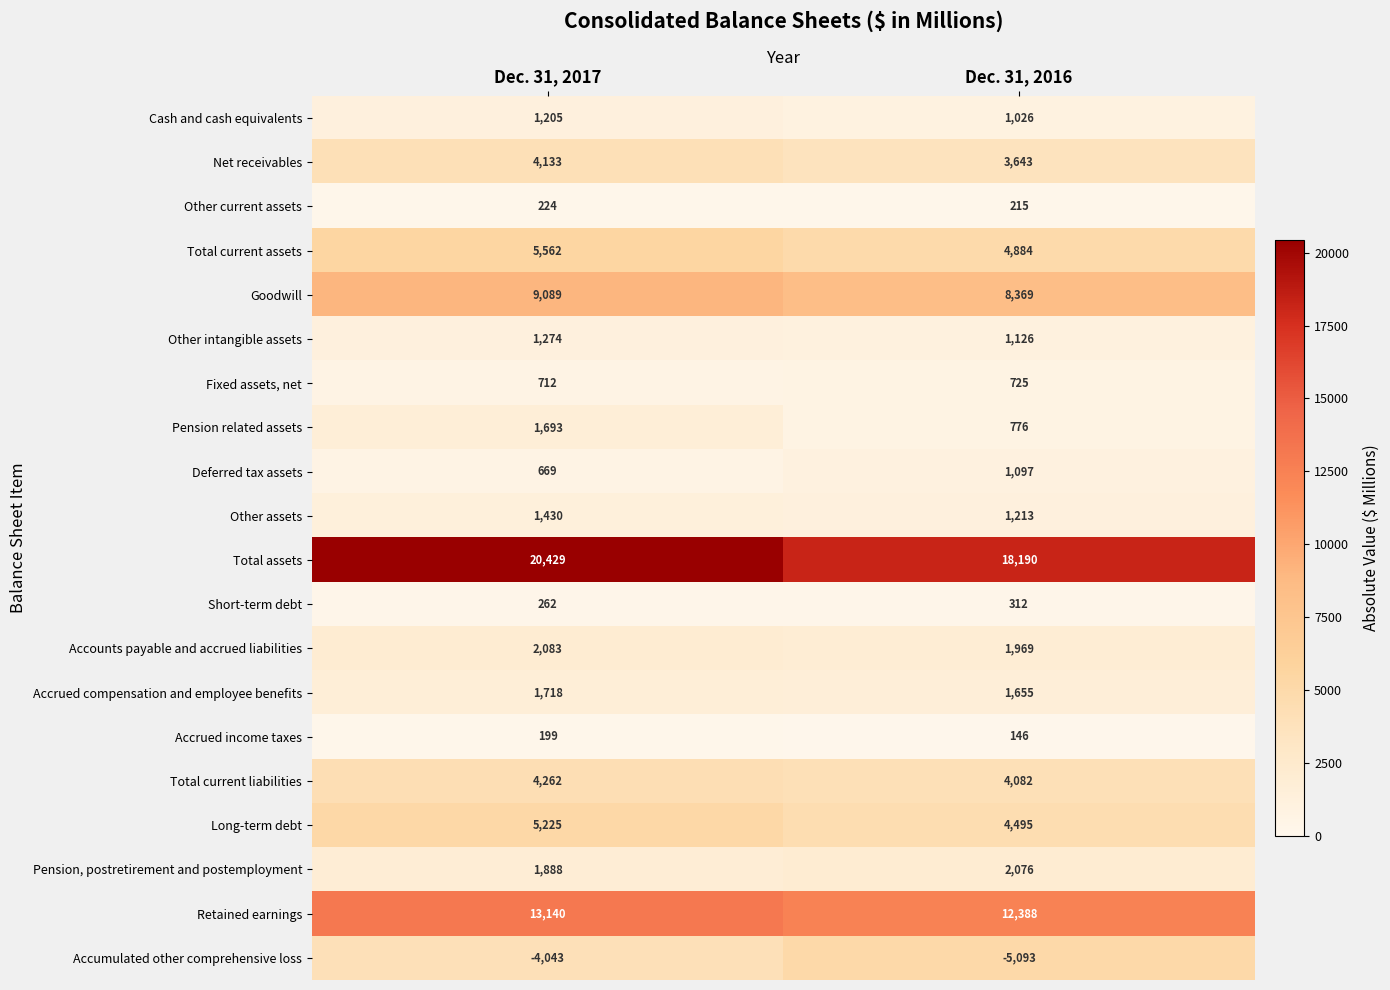

At Dec. 31, 2017, list the series in order from smallest to largest.

Accumulated other comprehensive loss, Accrued income taxes, Other current assets, Short-term debt, Deferred tax assets, Fixed assets, net, Cash and cash equivalents, Other intangible assets, Other assets, Pension related assets, Accrued compensation and employee benefits, Pension, postretirement and postemployment, Accounts payable and accrued liabilities, Net receivables, Total current liabilities, Long-term debt, Total current assets, Goodwill, Retained earnings, Total assets